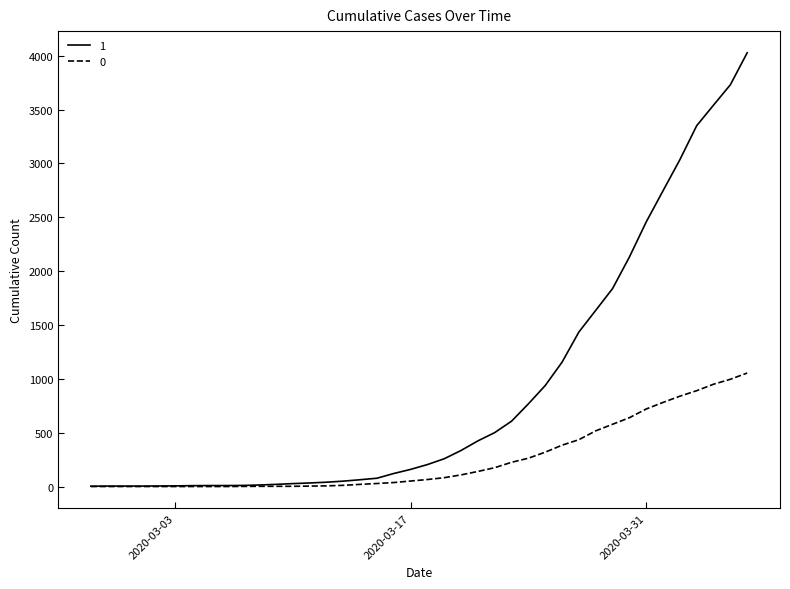

Count the number of data series in this chart.

2